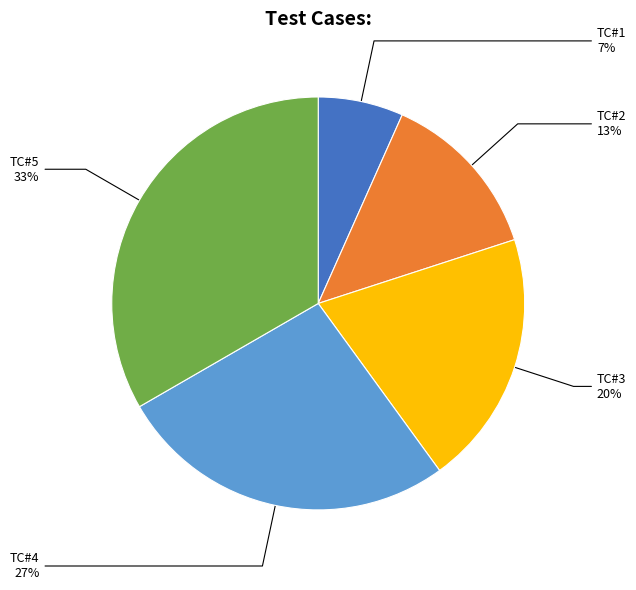

To the nearest percent, what percentage of the pie is TC#2?

13%